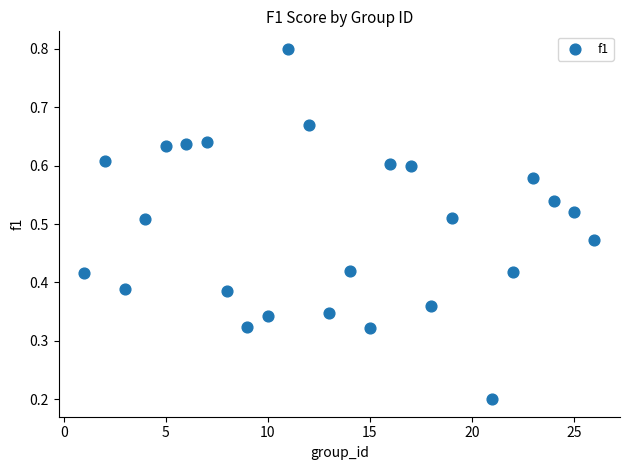

What is the range of X values (max minus min)?

25.0